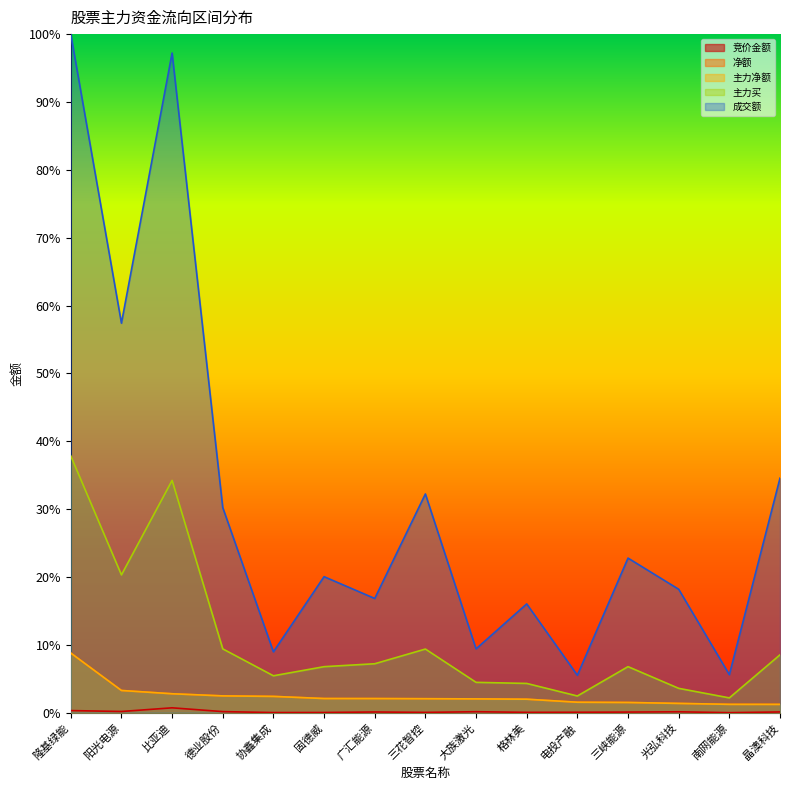

What position from the left is 三花智控?

8